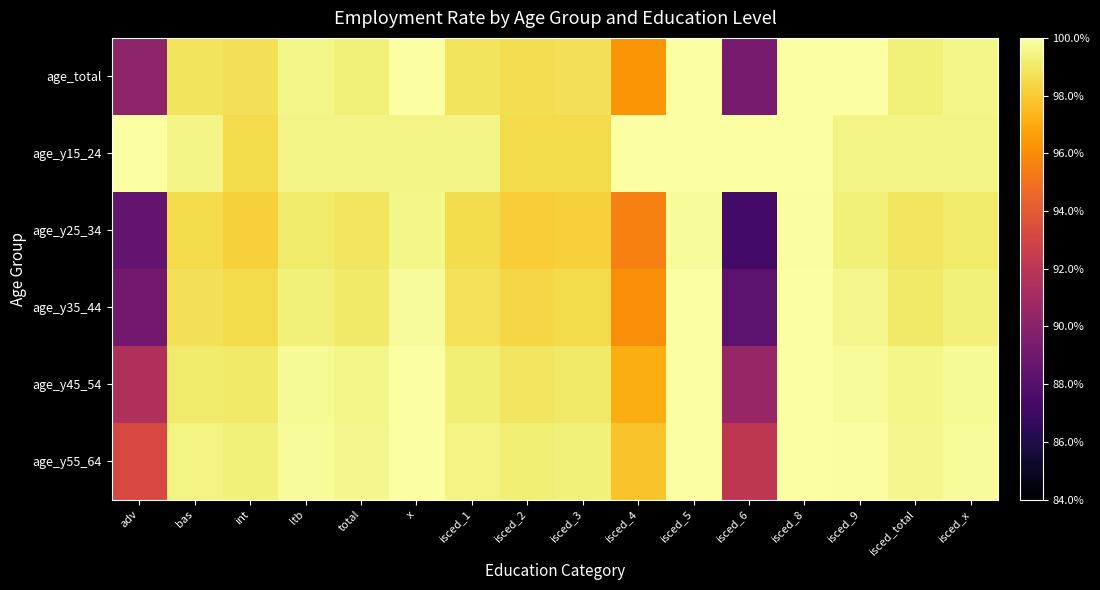

At which category is the sum across all series the highest?

isced_8